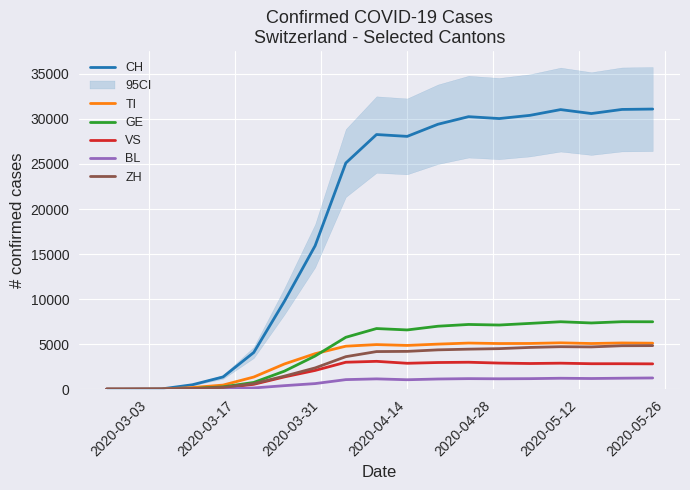

How many lines are shown in the chart?

6